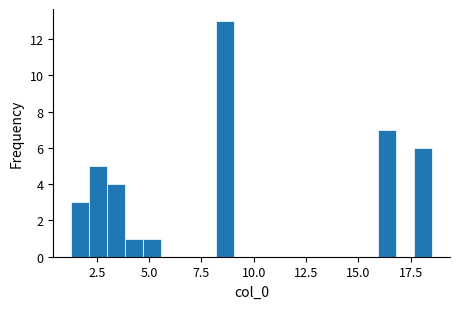

Around what value on the x-axis is the tallest bar? Give the approximate position of its centre, as read against the axis.

8.5